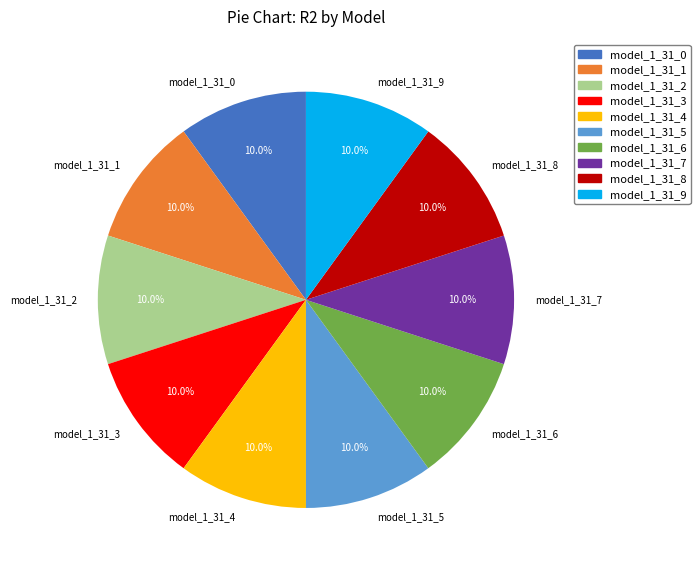

To the nearest percent, what percentage of the pie is model_1_31_0?

10%